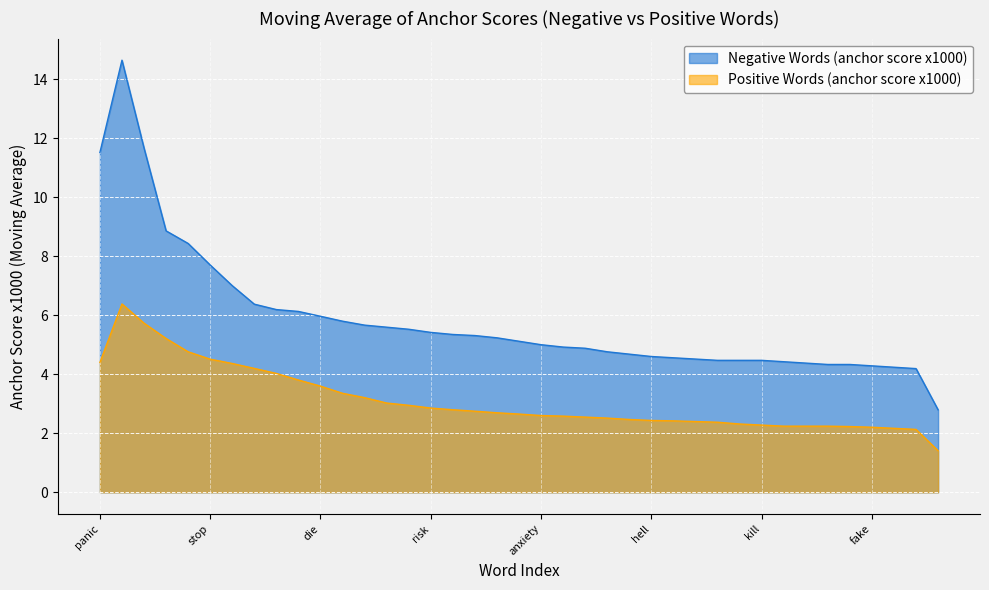

The Negative Words (anchor score x1000) series shows 6.1 at war. True or false?

True